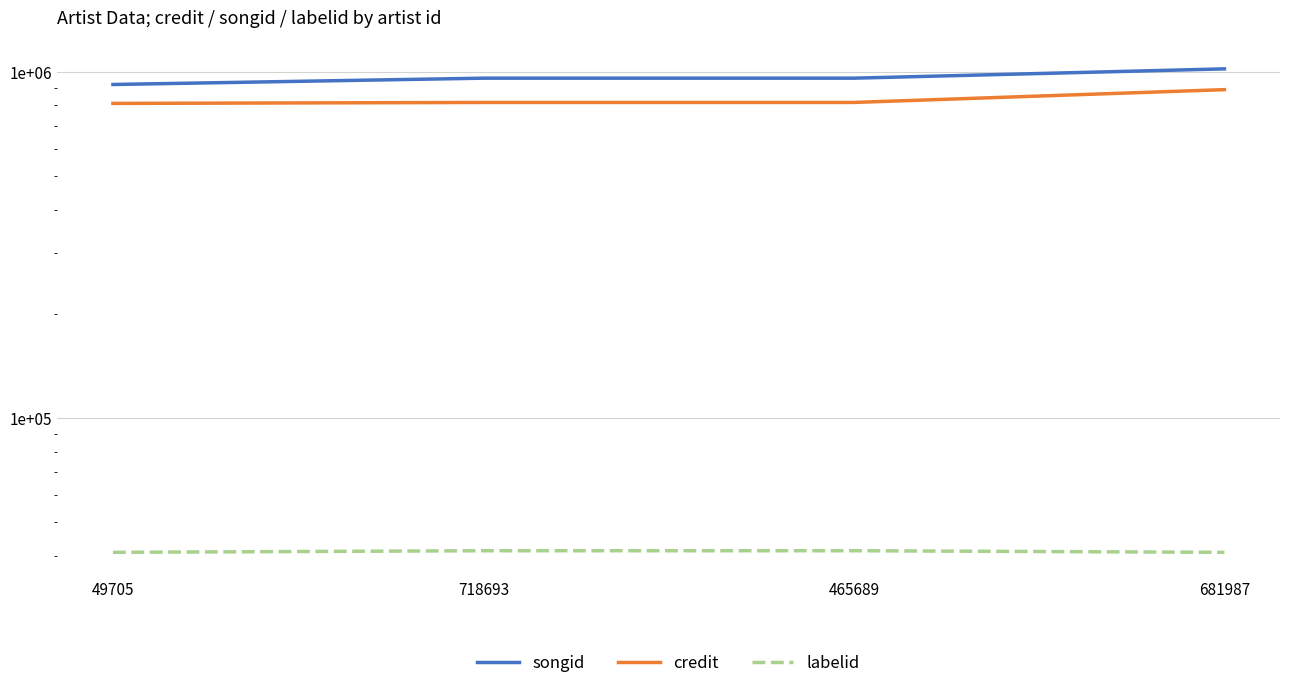

What is the minimum value for songid?

919743